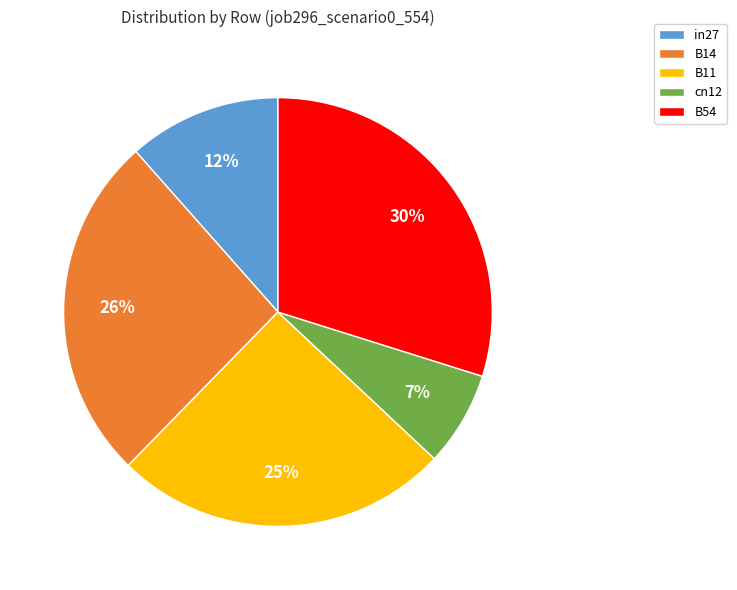

To the nearest percent, what percentage of the pie is in27?

12%